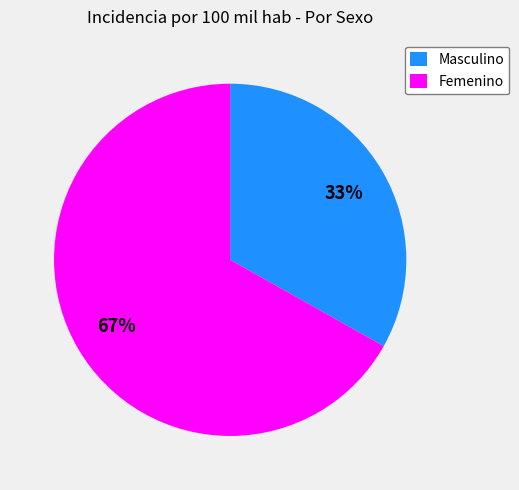

What percentage is the Femenino slice, to the nearest percent?

67%